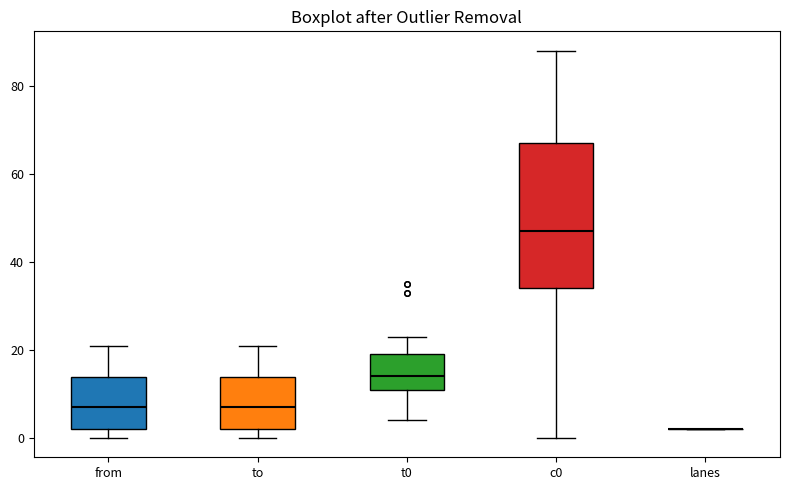

Reading left to right, transcribe this box plot: for each box, give where its median line is, the range the box spans, and where its two whiskers end, as read against the y-axis. The values are not printed on the chart, so give them approximately, as read against the axis.

from: median 8, box 2 to 14, whiskers 0 to 22
to: median 8, box 2 to 14, whiskers 0 to 22
t0: median 14, box 12 to 20, whiskers 4 to 24
c0: median 48, box 34 to 68, whiskers 0 to 88
lanes: box collapsed to a line at 2, whiskers 2 to 2